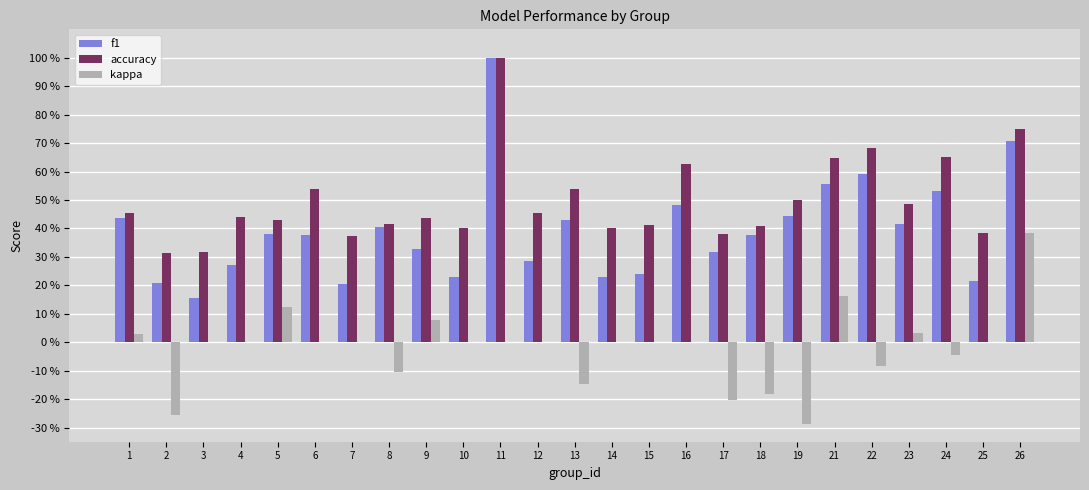

What are all the series names shown in the legend?

f1, accuracy, kappa